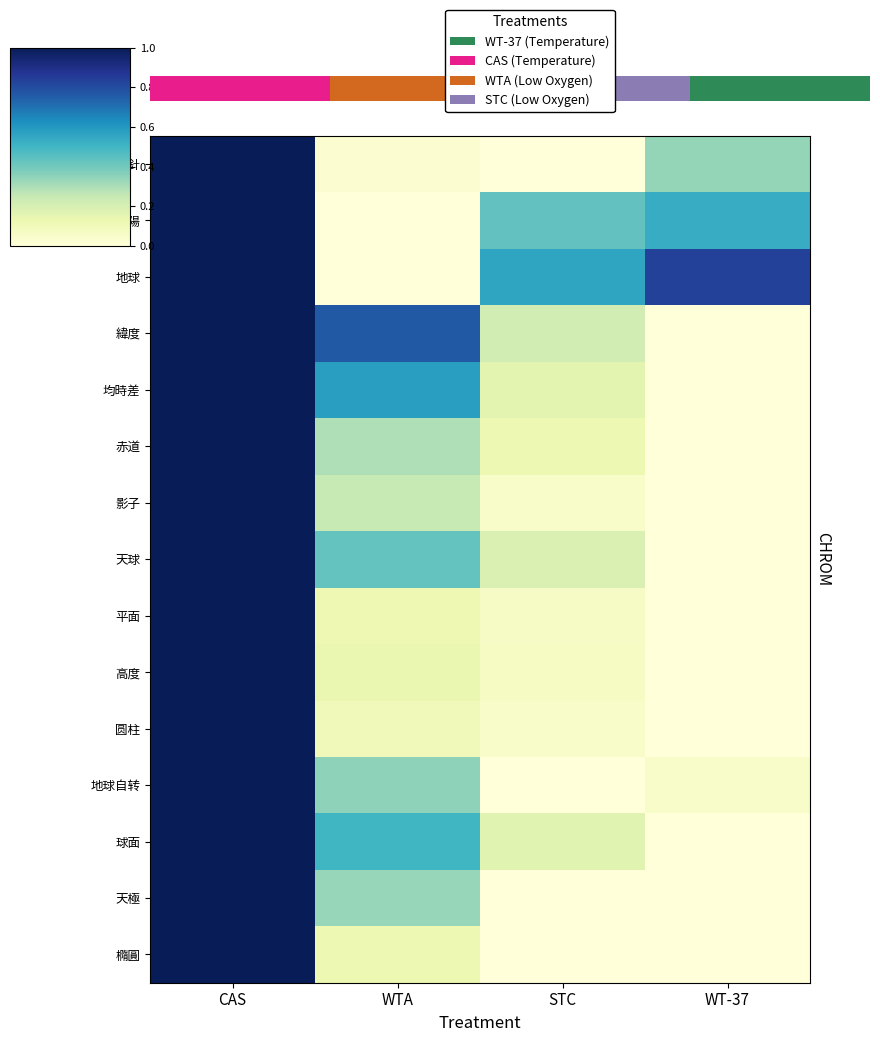

At how many categories does at least one series exceed 0?

4